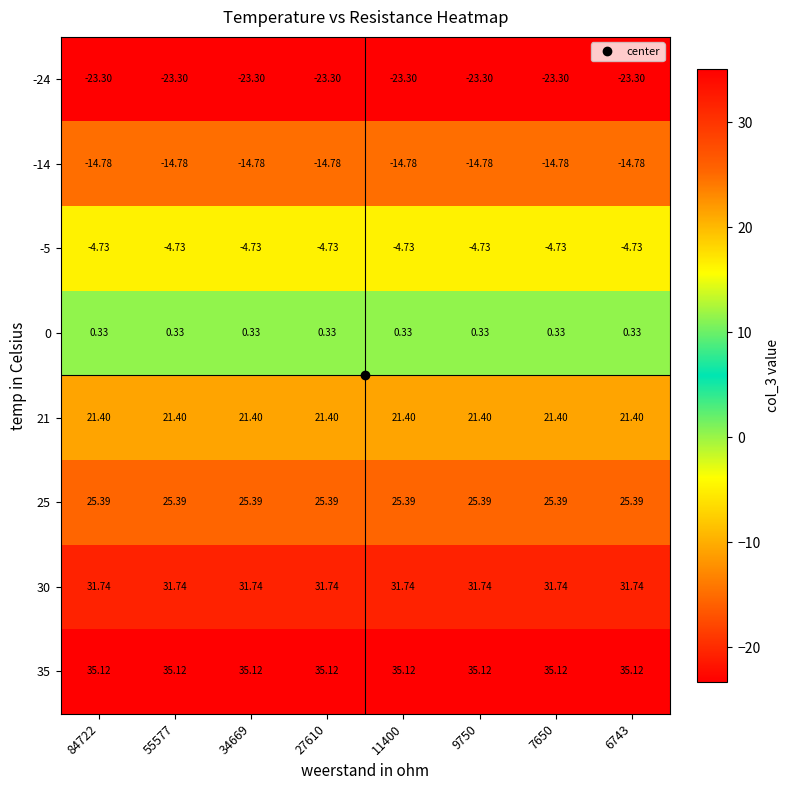

Is the value of -14 at 9750 greater than the value of 21 at 6743?

No